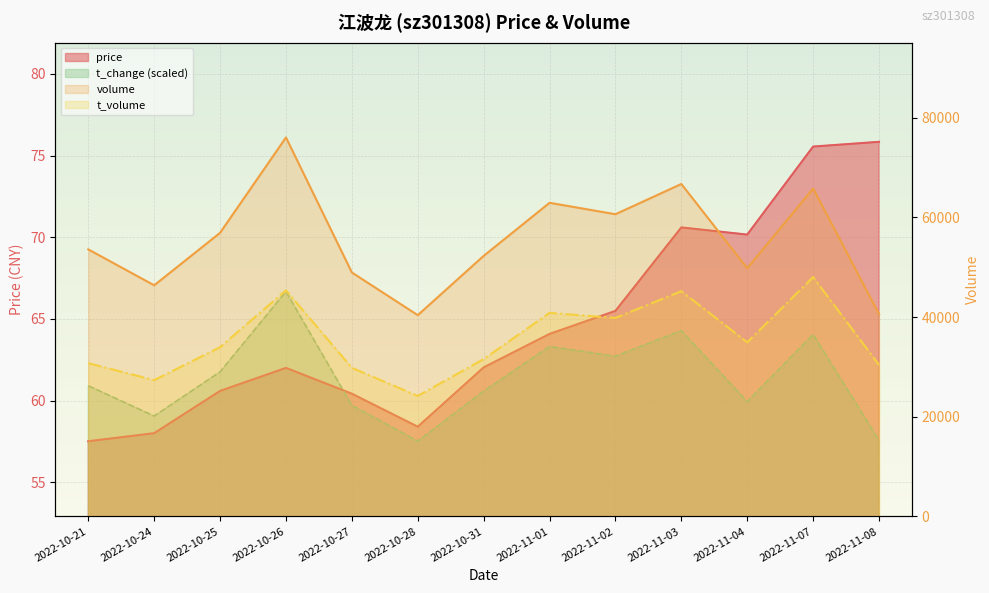

Rank the categories by volume value from highest to lowest.

2022-10-26, 2022-11-03, 2022-11-07, 2022-11-01, 2022-11-02, 2022-10-25, 2022-10-21, 2022-10-31, 2022-11-04, 2022-10-27, 2022-10-24, 2022-11-08, 2022-10-28